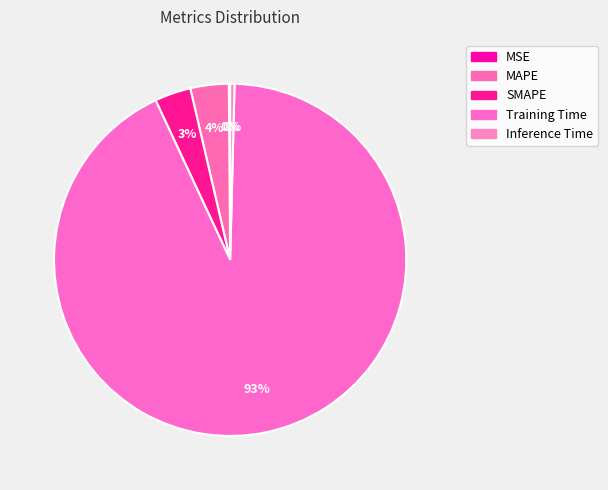

What is the majority slice?

Training Time